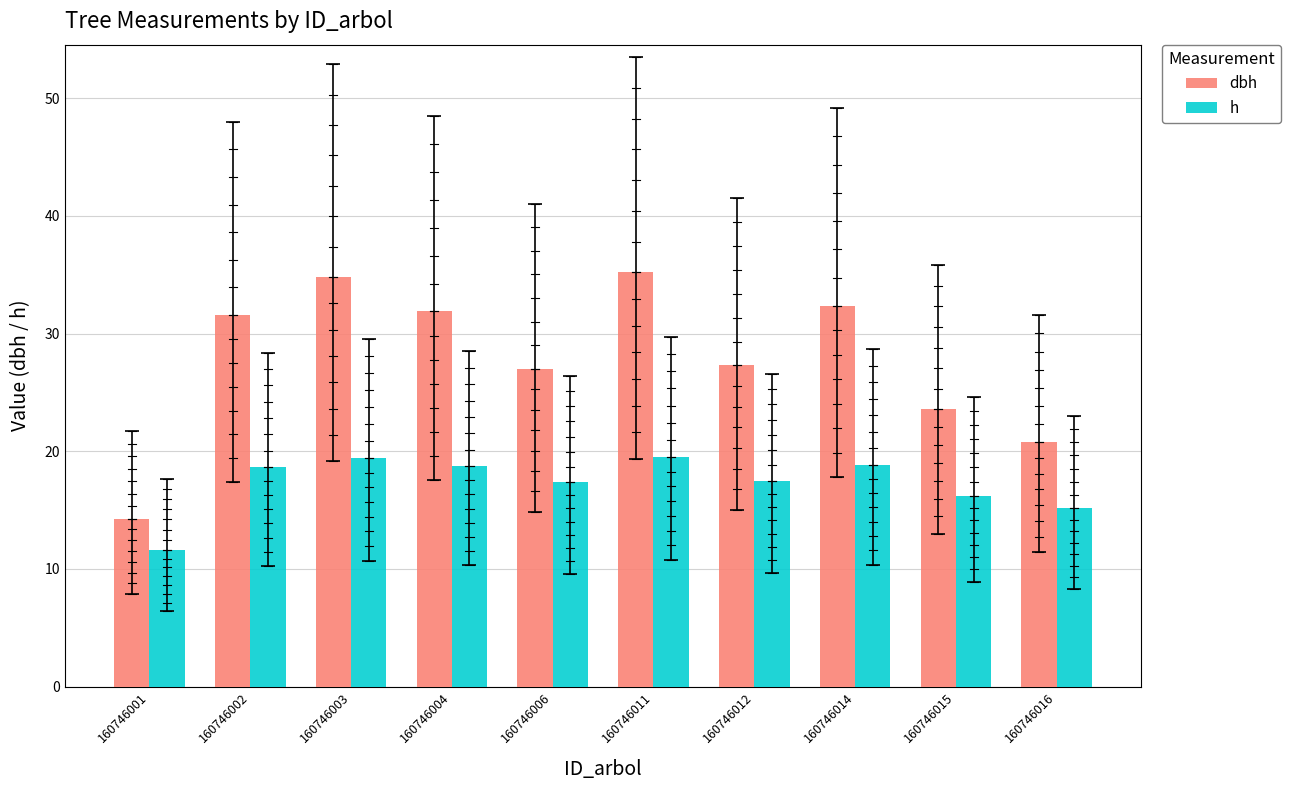

How many series are shown in this chart?

2